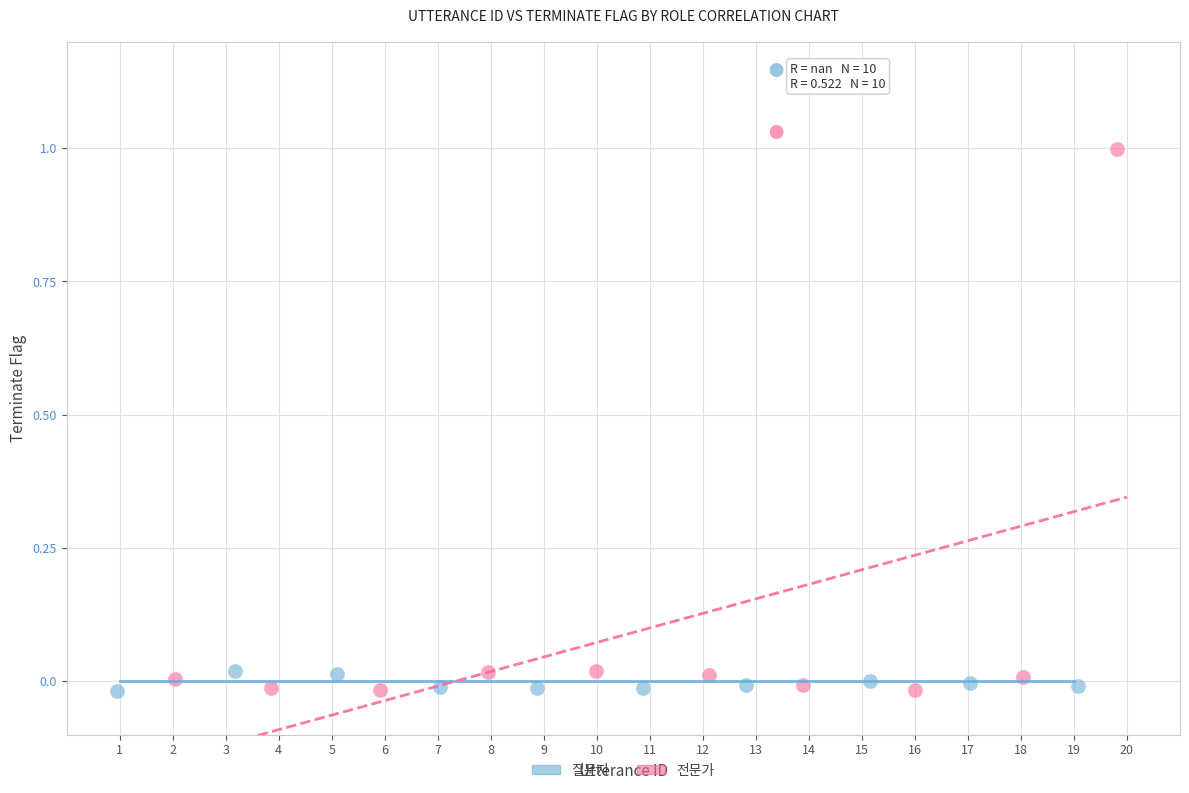

Which series has the widest spread of Y values?

전문가